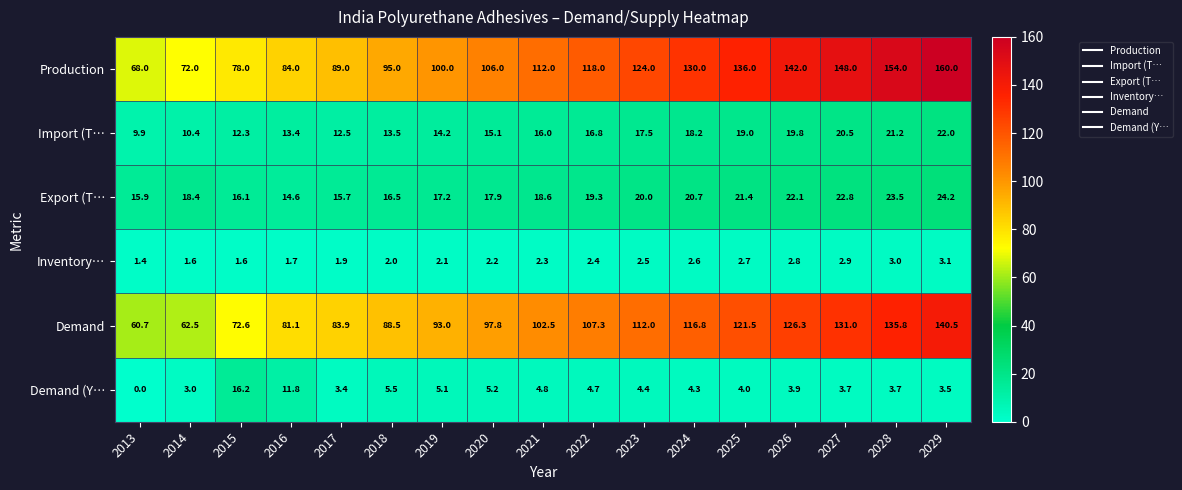

At how many categories does at least one series exceed 12?

17